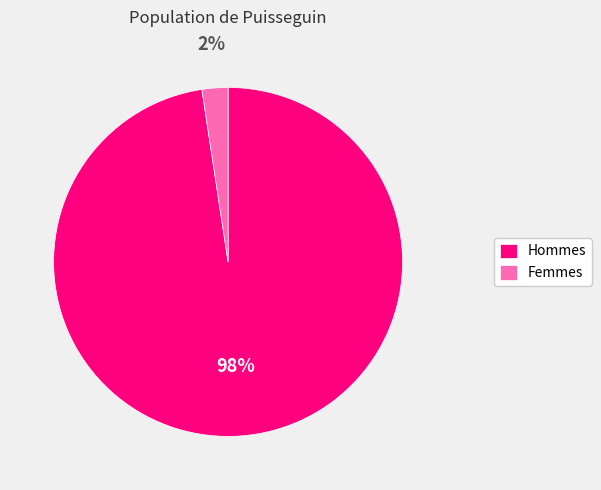

What percentage is the Hommes slice, to the nearest percent?

98%